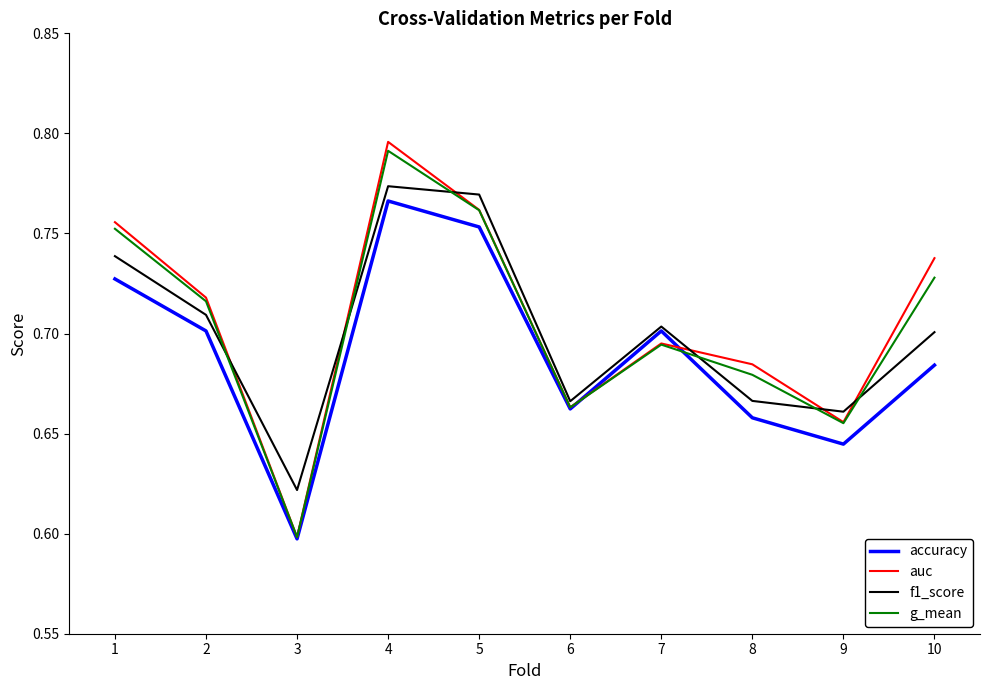

Rank the series by their maximum value, from lowest to highest.

accuracy, f1_score, g_mean, auc